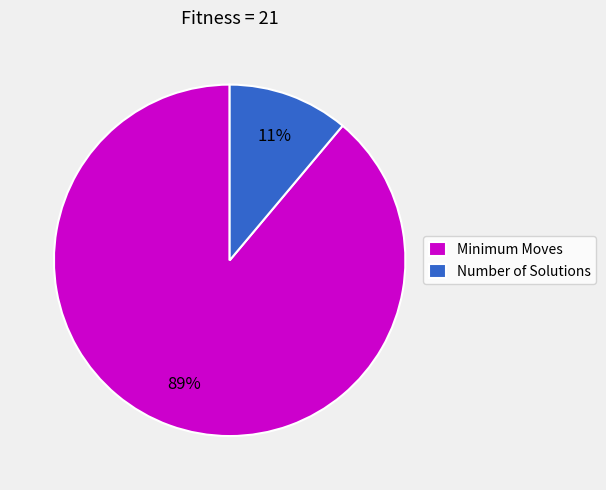

True or false: Minimum Moves accounts for 89% of the total.

True